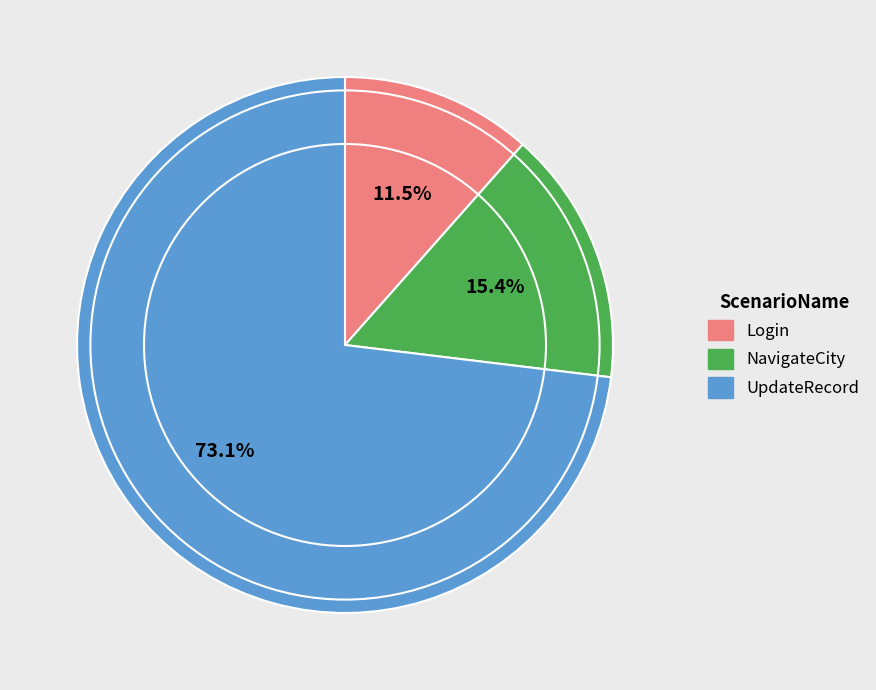

To the nearest percent, what is the difference between the largest and smallest slice percentages?

62%